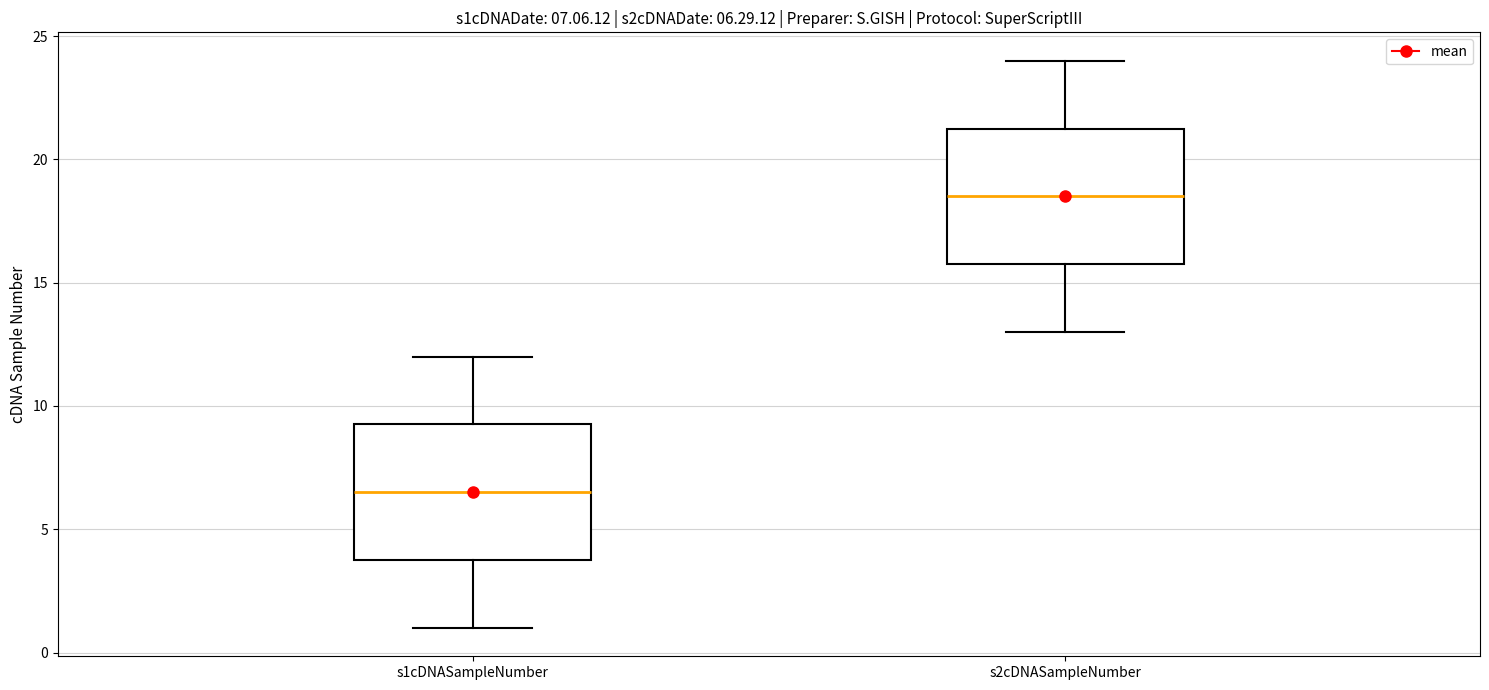

Which box's median line is the highest?

s2cDNASampleNumber